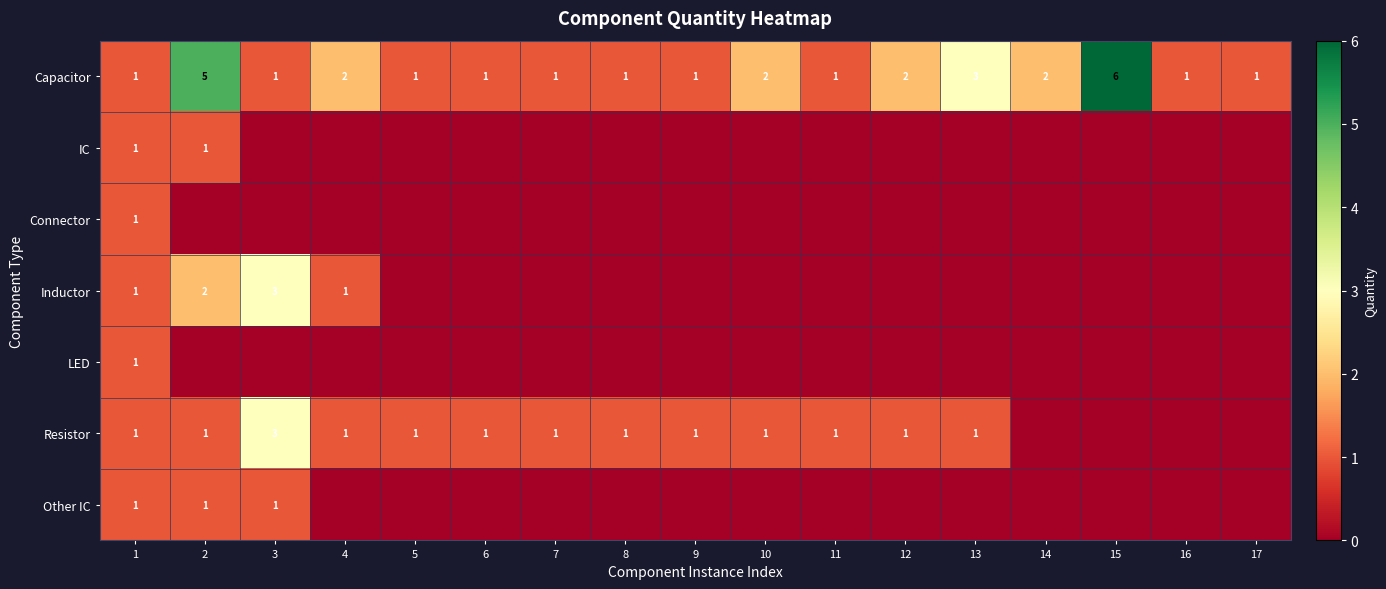

Is it true that Capacitor equals 1 at 9?

True